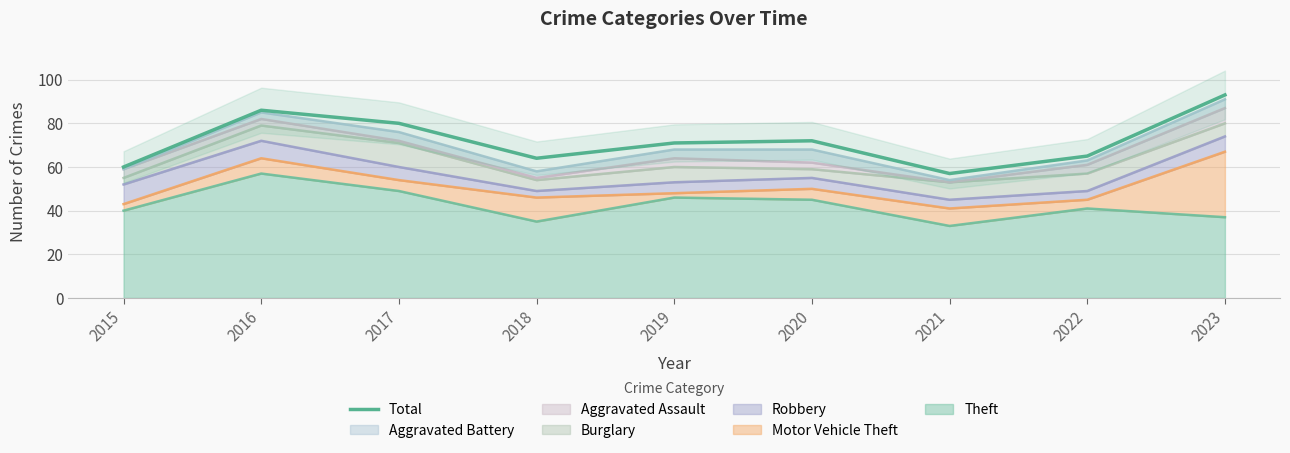

Read the value at 2017, to the nearest 5.

80